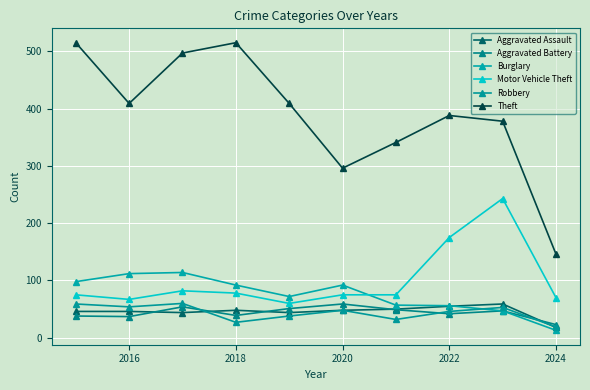

Which series has the widest spread of values?

Theft